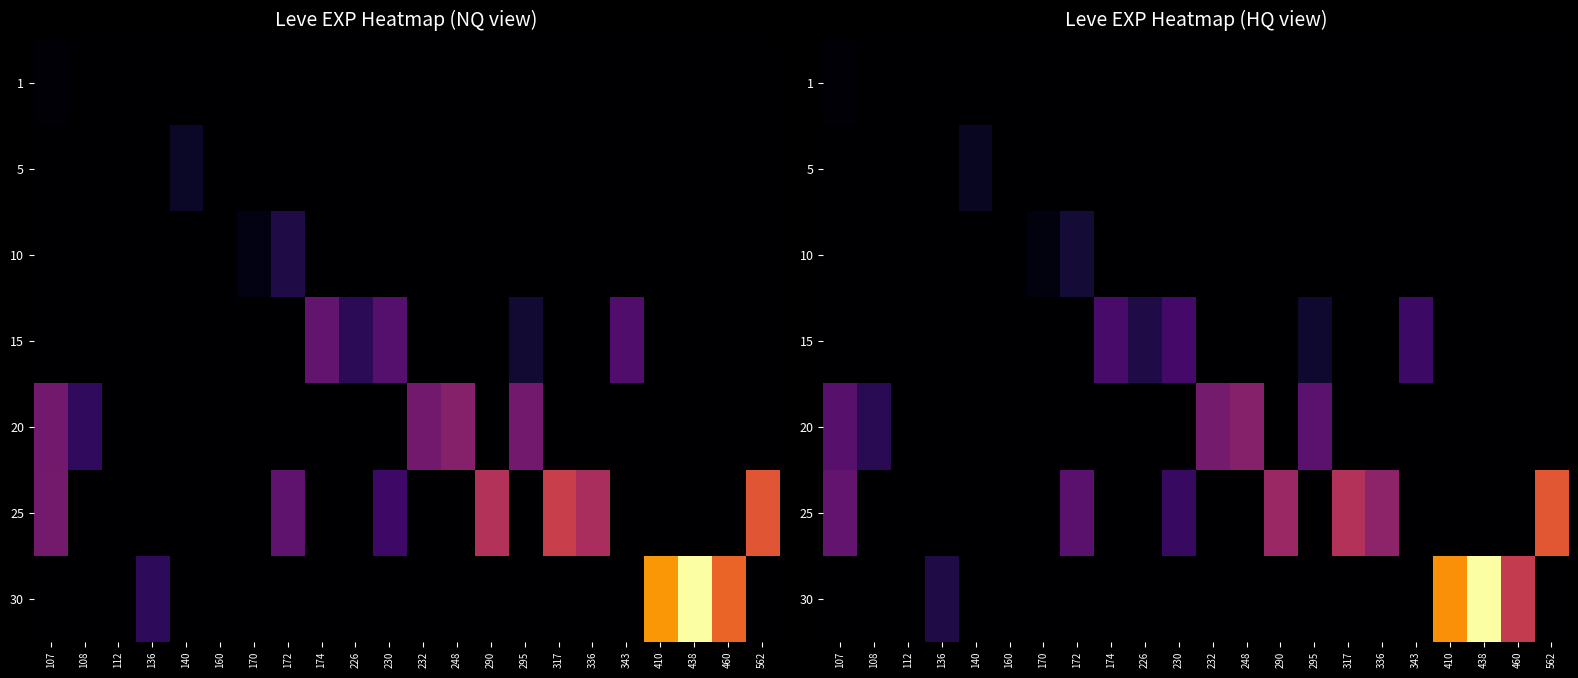

Which series has the widest spread of values?

30